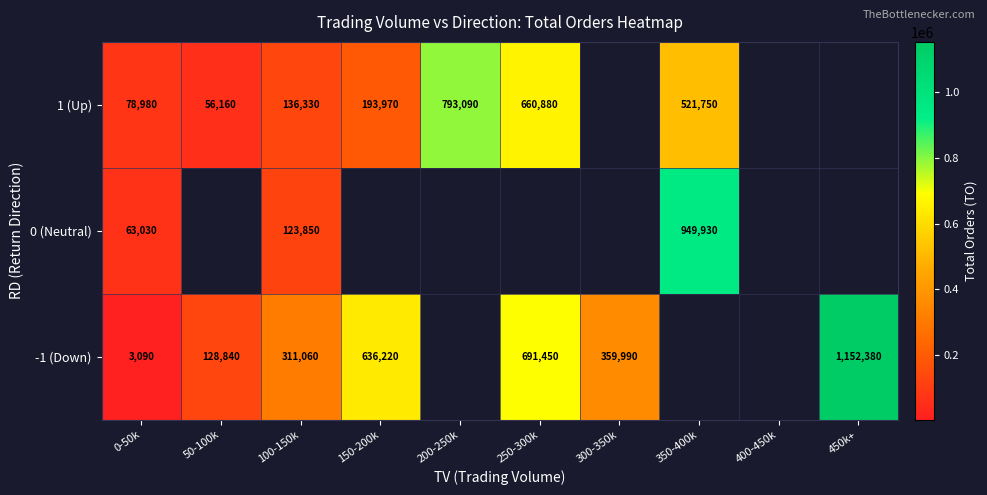

What is the difference between the 1 (Up) values at 150-200k and 50-100k?

137810